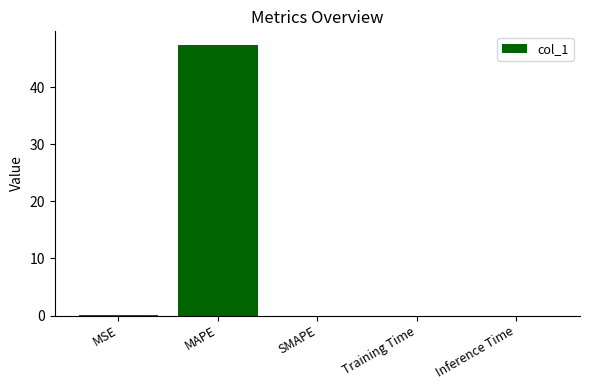

The value at SMAPE is 0.0. True or false?

True